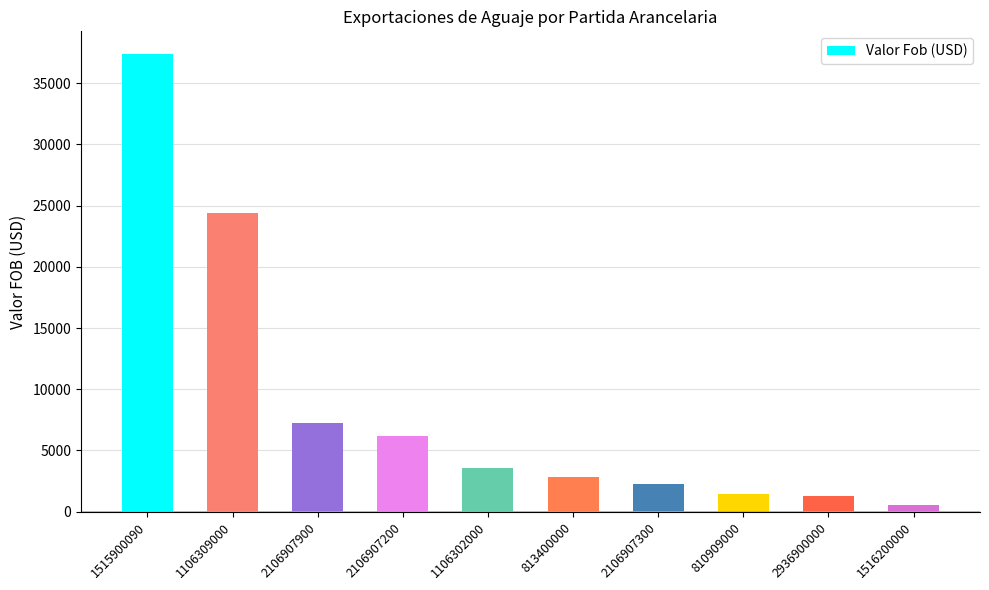

What is the value of the 8th bar from the left?

1413.5